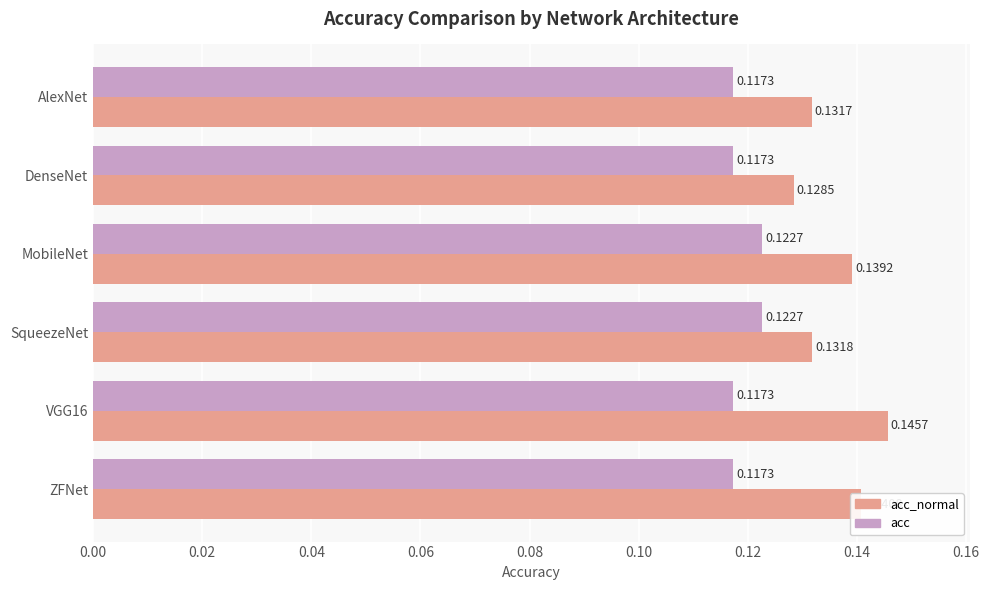

At how many categories does at least one series exceed 0?

6